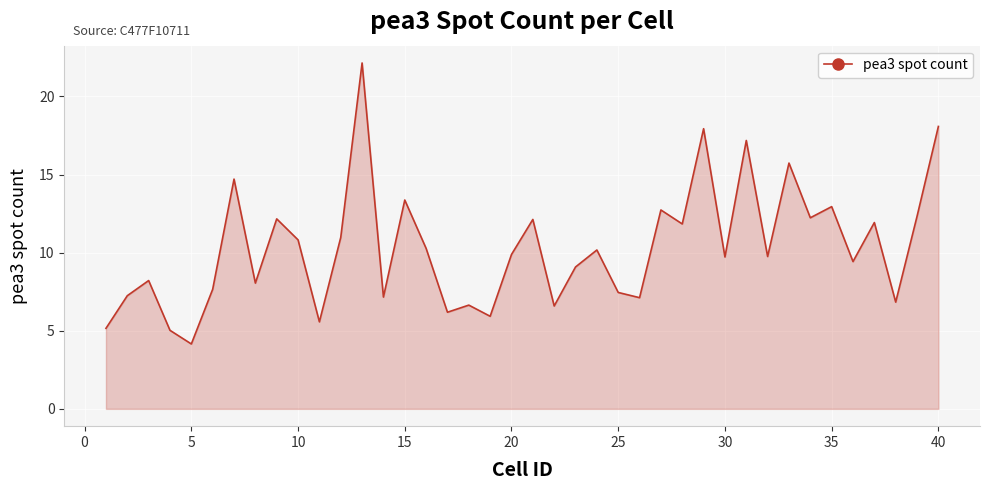

What is the maximum value shown in the chart?

22.1